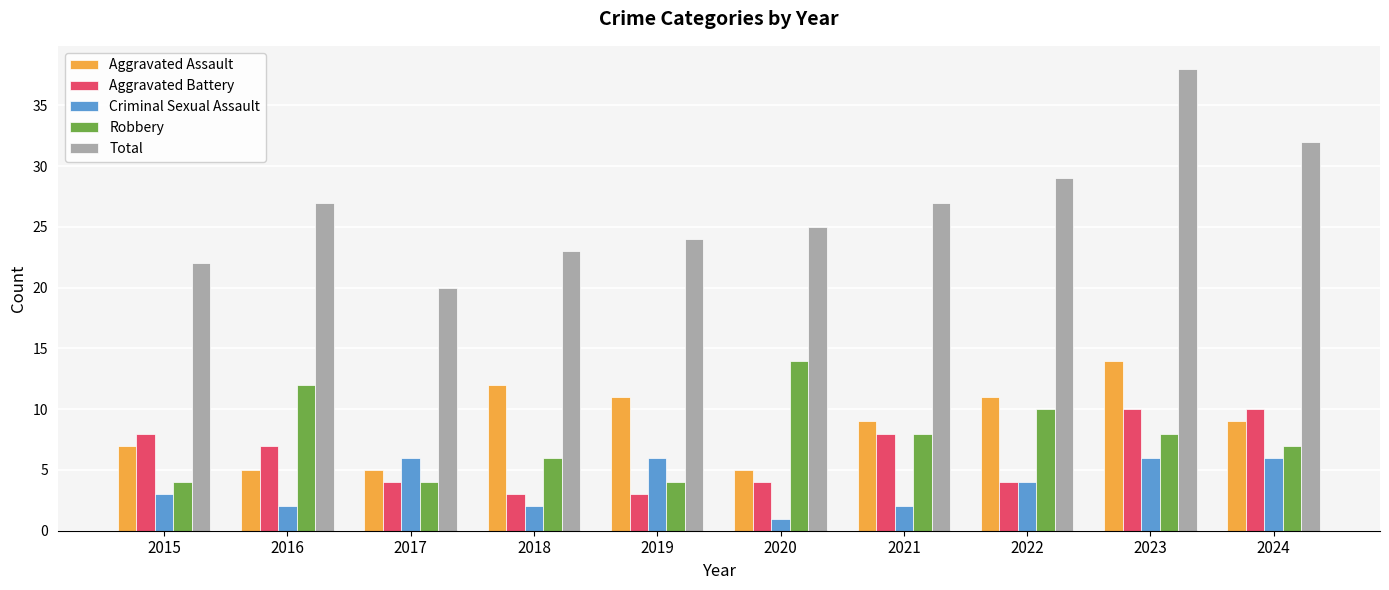

What is the difference between the maximum and minimum values in the Aggravated Assault series?

9